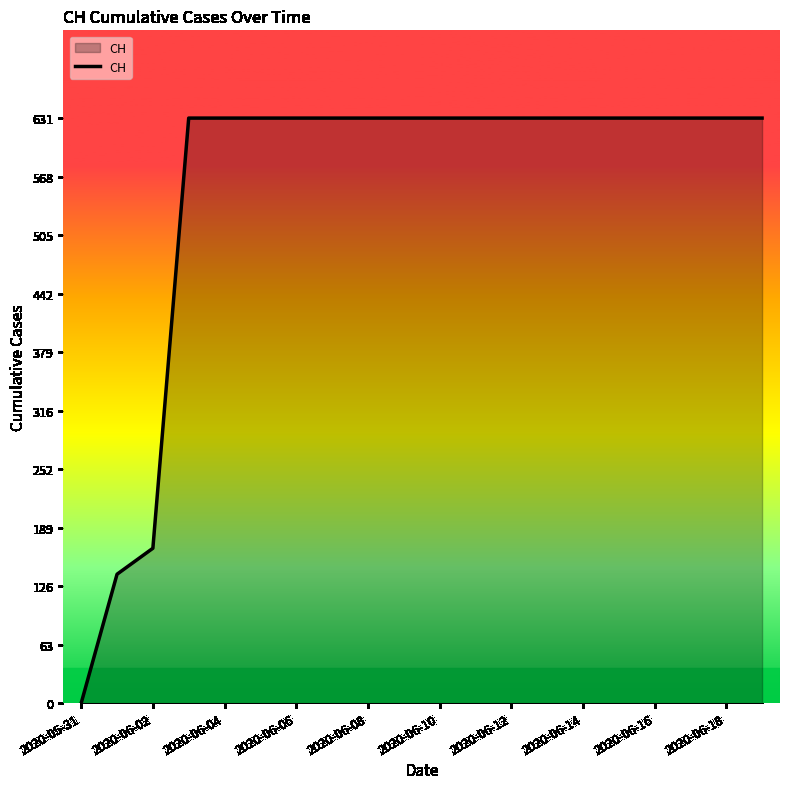

How many lines are shown in the chart?

1